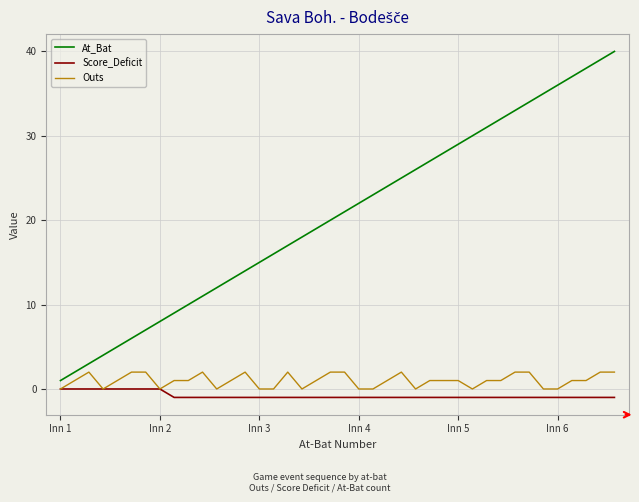

List the series in order of their peak value, highest first.

At_Bat, Outs, Score_Deficit